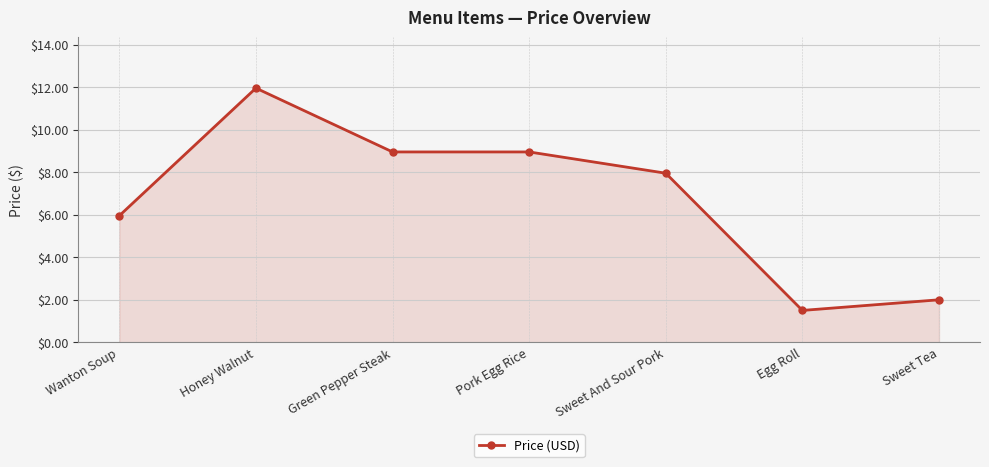

What position from the left is Sweet And Sour Pork?

5